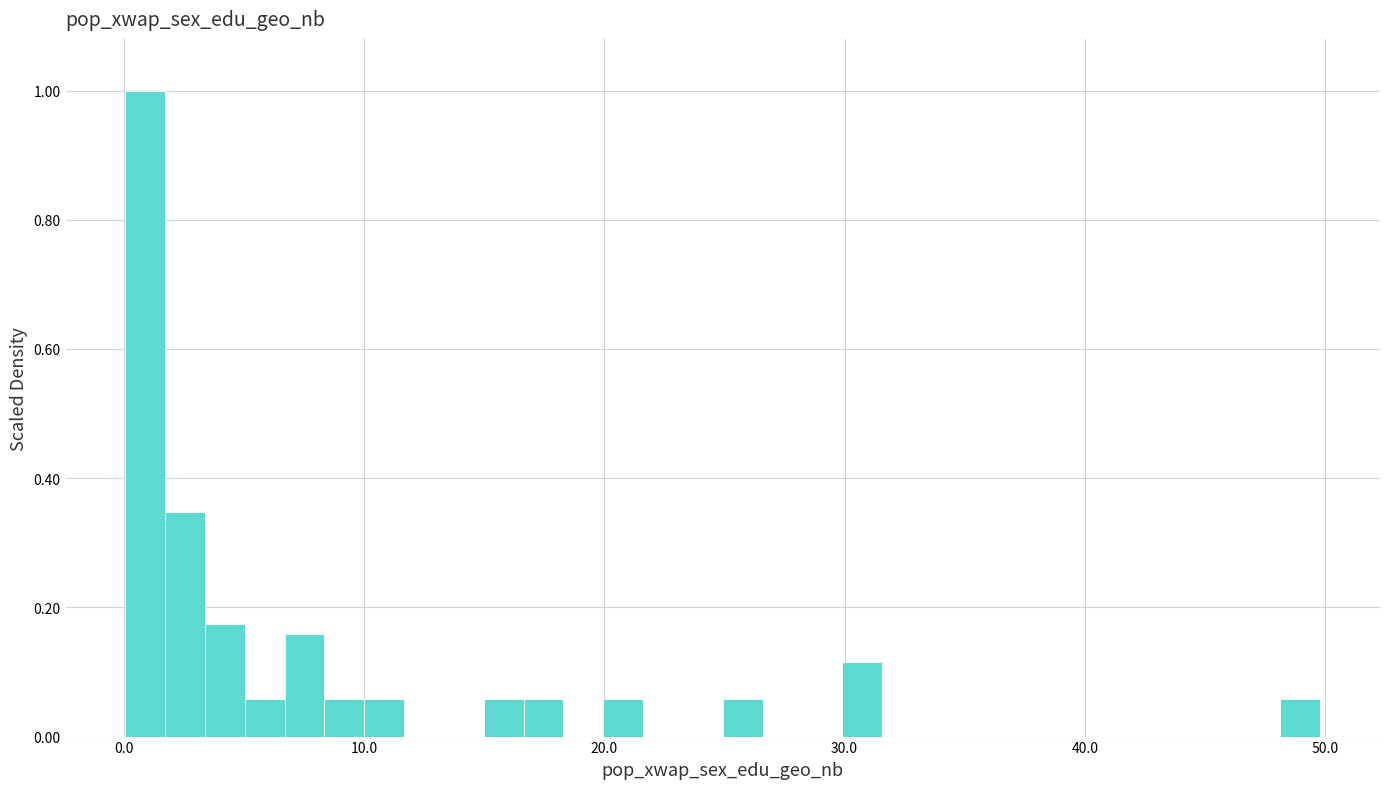

Around what value on the x-axis is the tallest bar? Give the approximate position of its centre, as read against the axis.

1